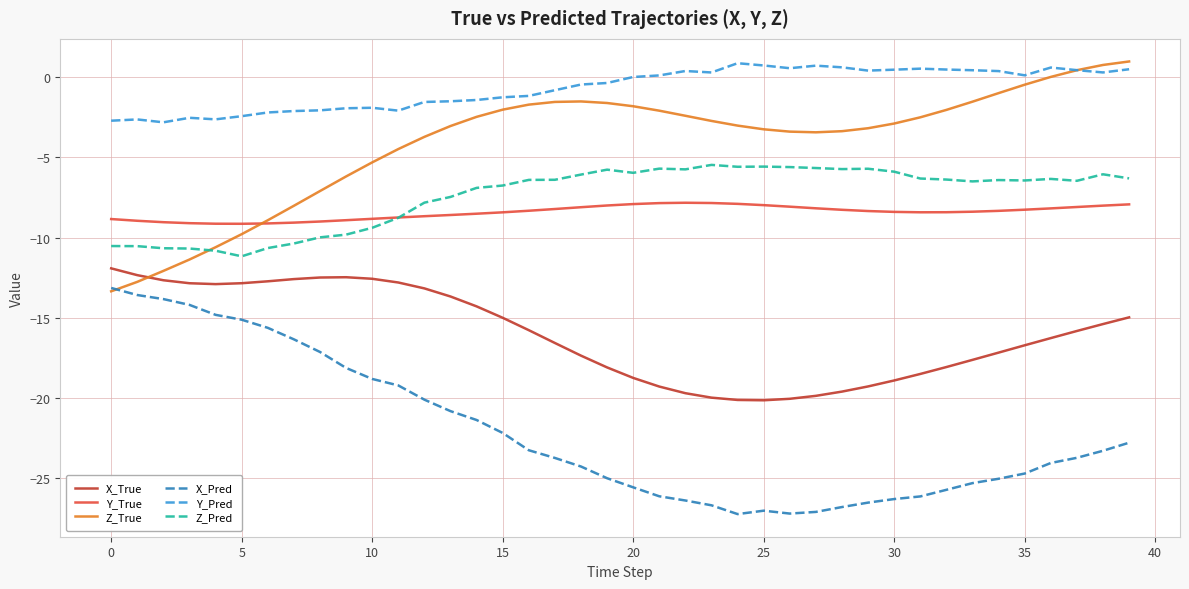

True or false: Y_True and X_Pred cross at least once.

False